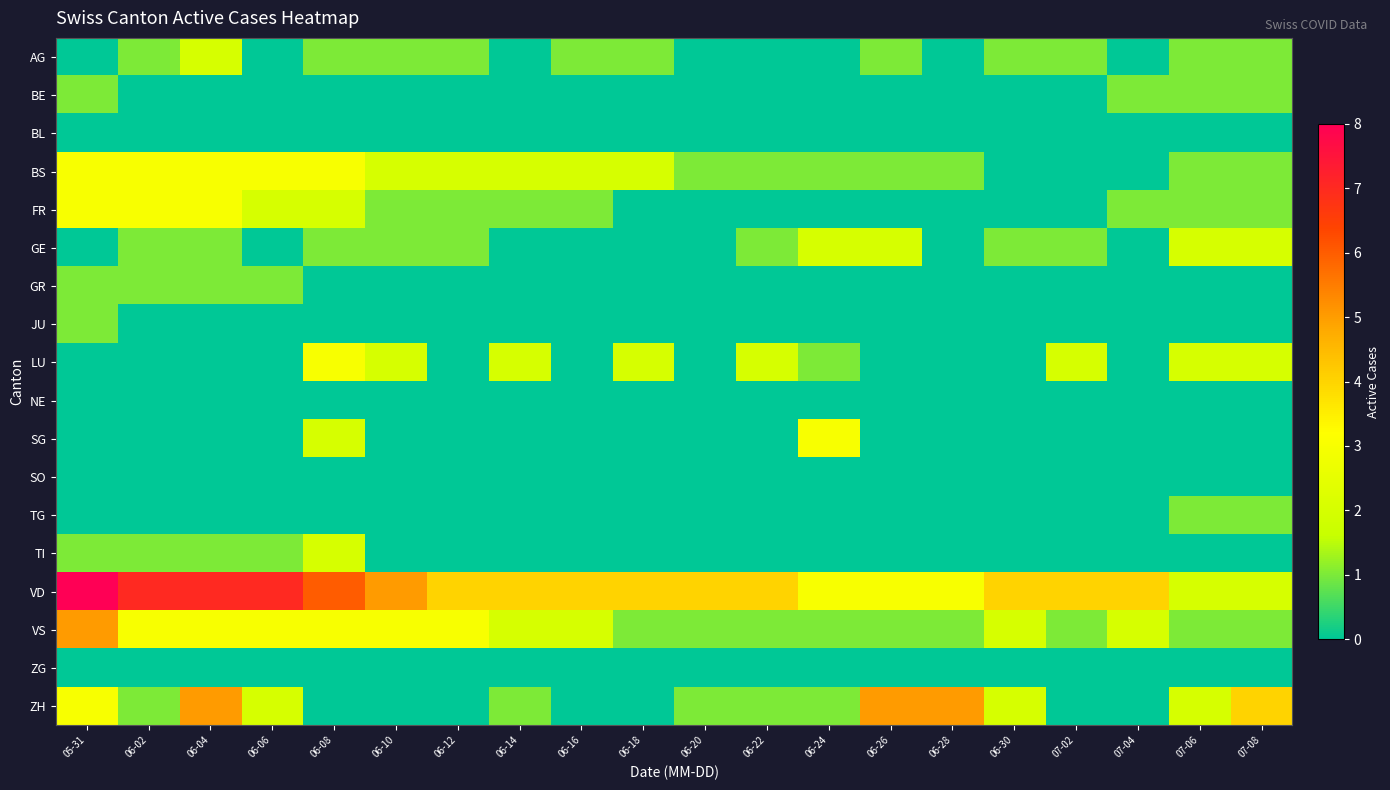

At which category is the sum across all series the highest?

05-31